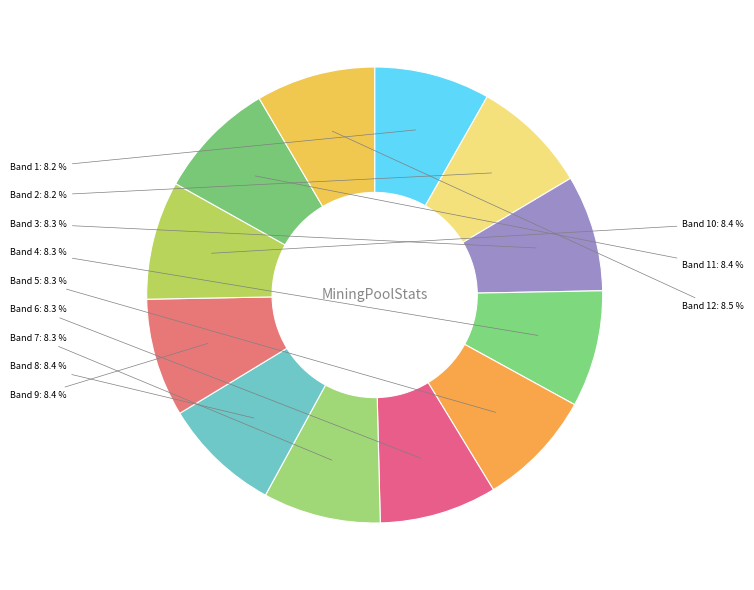

The Band 11 slice represents 1% of the pie. True or false?

False